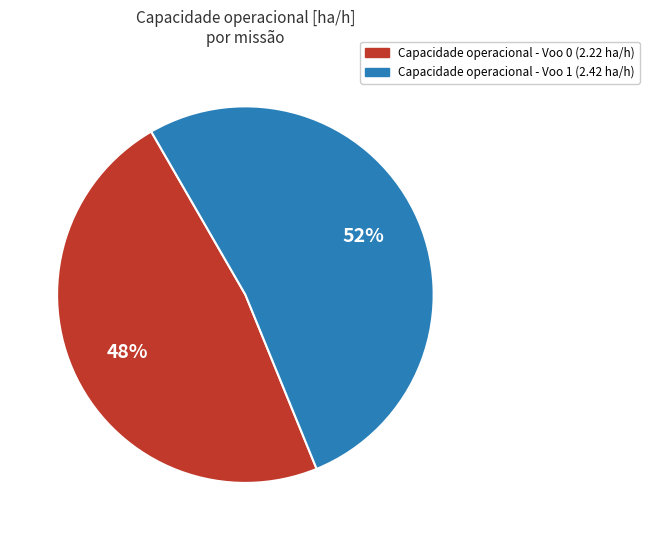

To the nearest percent, what is the difference between the largest and smallest slice percentages?

4%